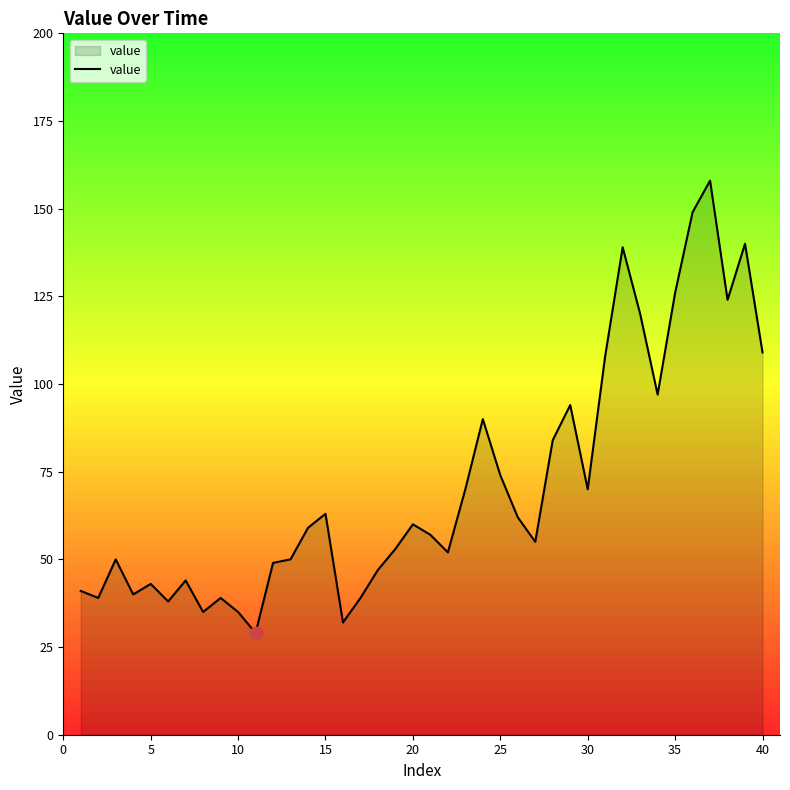

What is the minimum value shown in the chart?

29